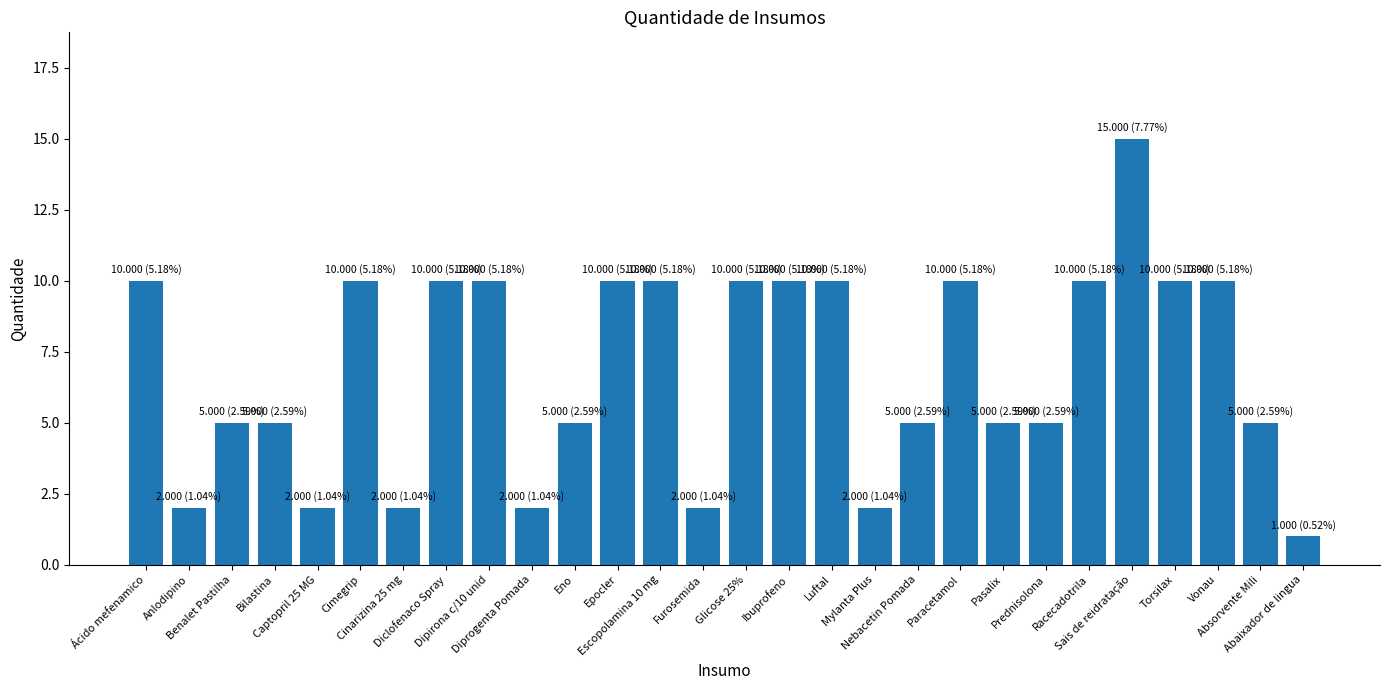

What is the difference between the maximum and minimum values?

14